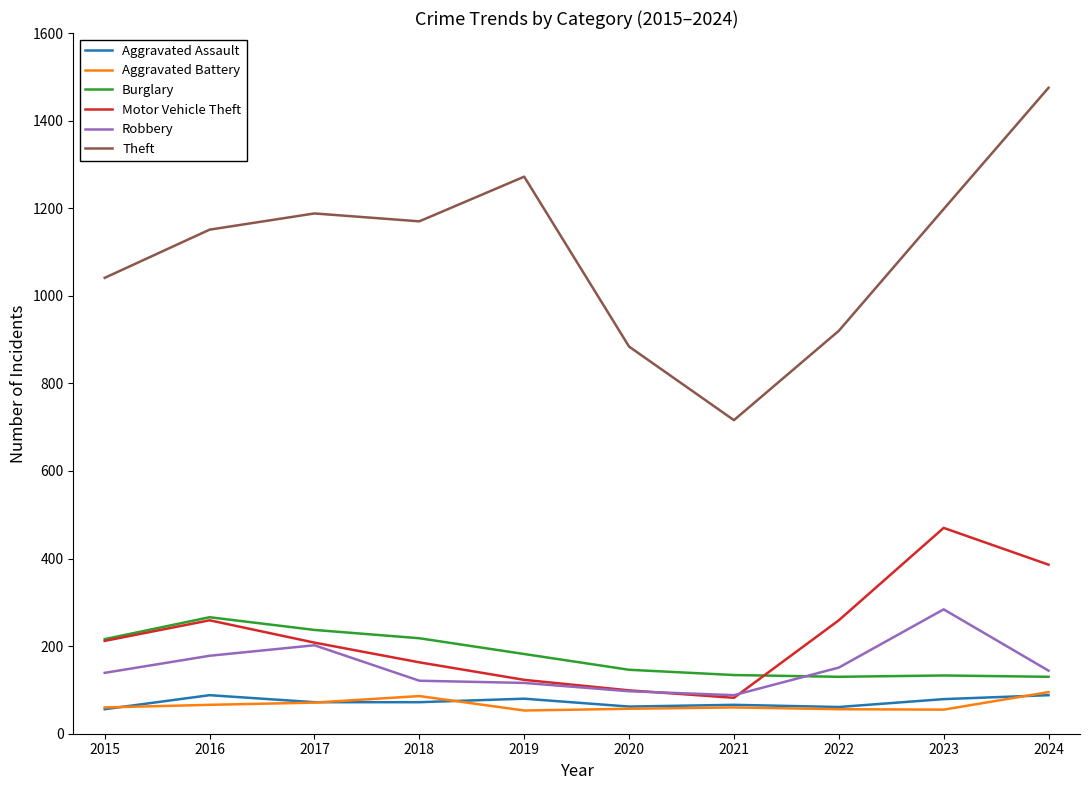

What is the spread (max minus min) of values at 2023?

1143